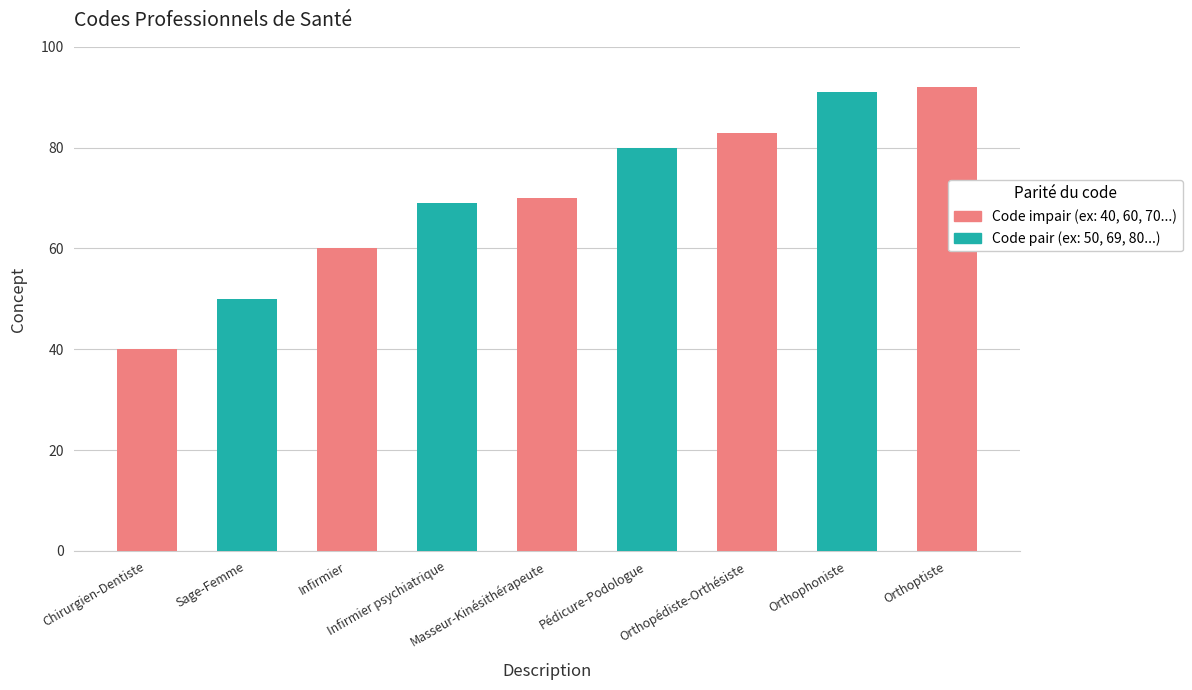

Reading left to right, transcribe all the data shown in this chart.

40	50	60	69	70	80	83	91	92